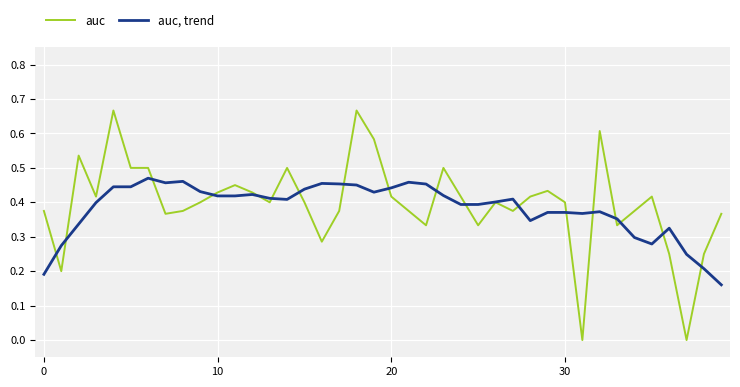

Which series has the widest spread of values?

auc